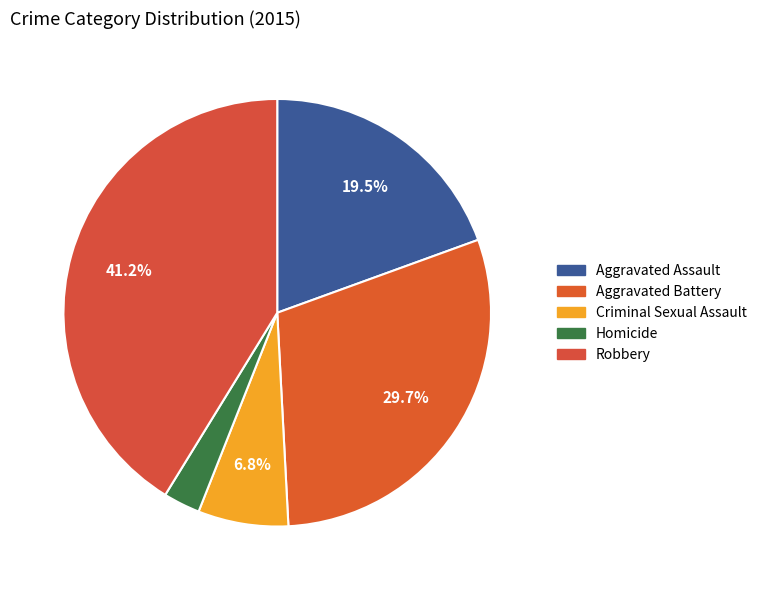

How many slices are in this pie chart?

5